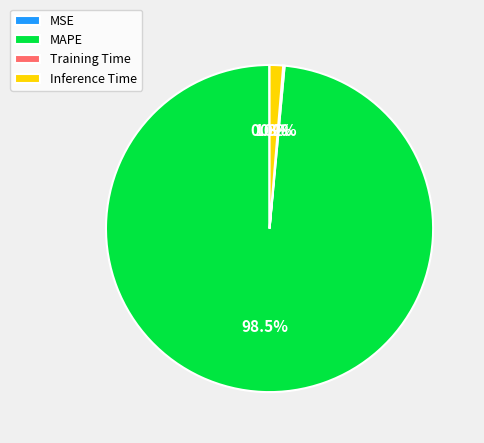

Which slice is the largest?

MAPE